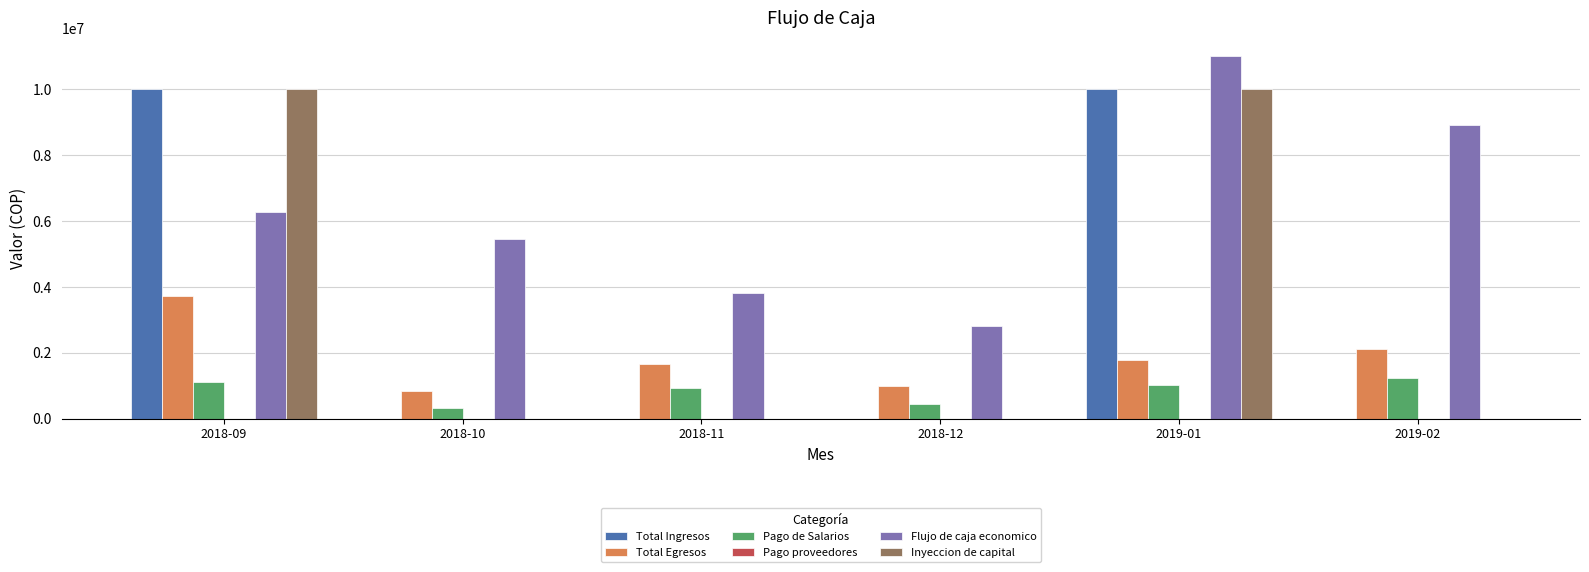

Which series has the largest total across all categories?

Flujo de caja economico